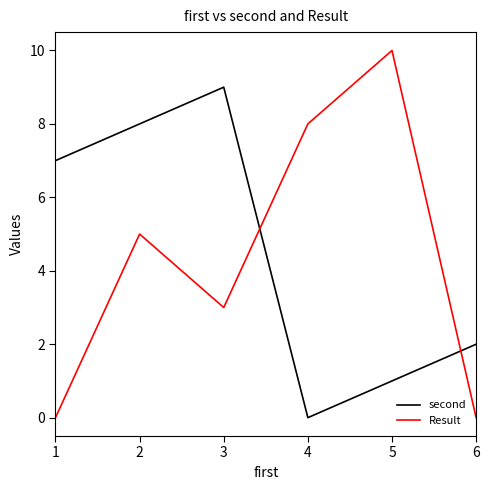

At which label does second reach its minimum?

4